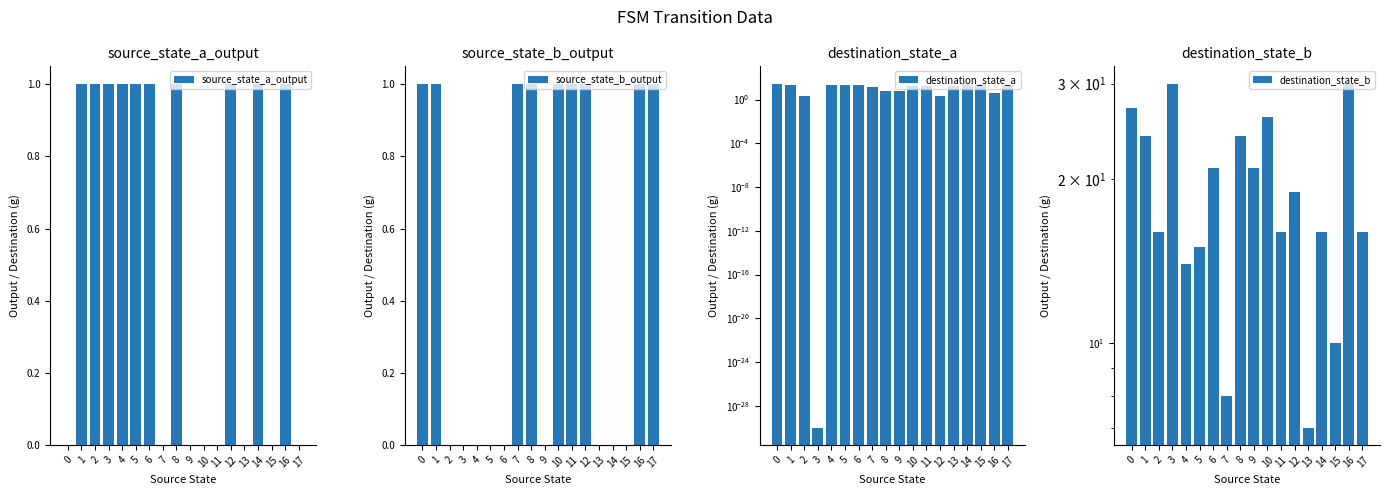

Between 1 and 5, which series saw the biggest shift?

destination_state_b